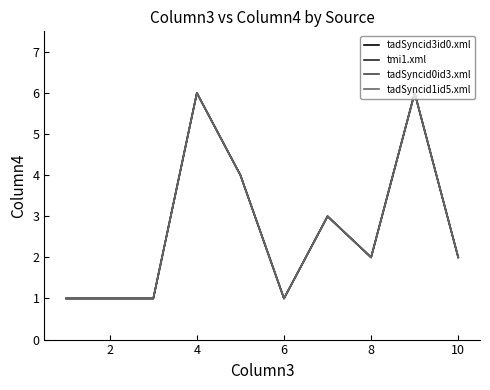

Is this an area chart (filled region under the line)?

No